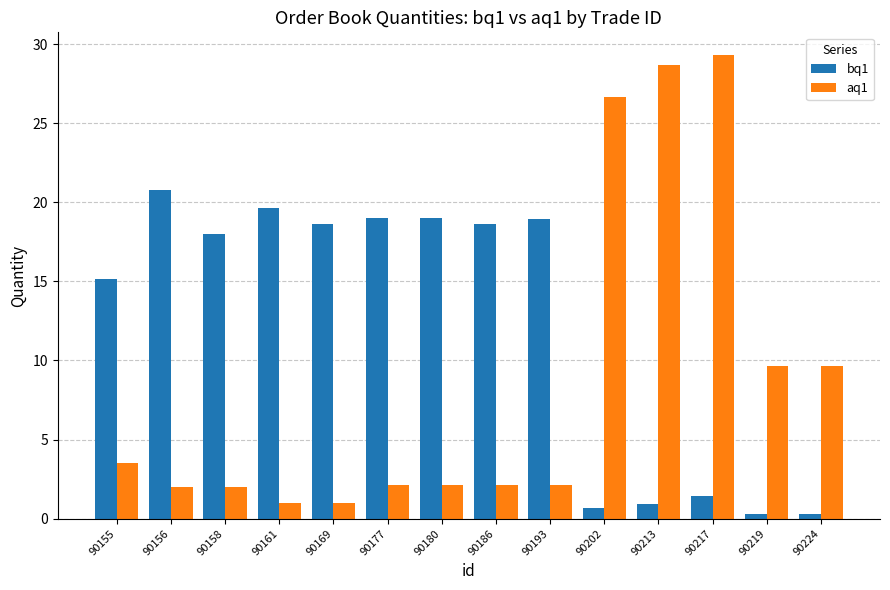

Which series has the widest spread of values?

aq1